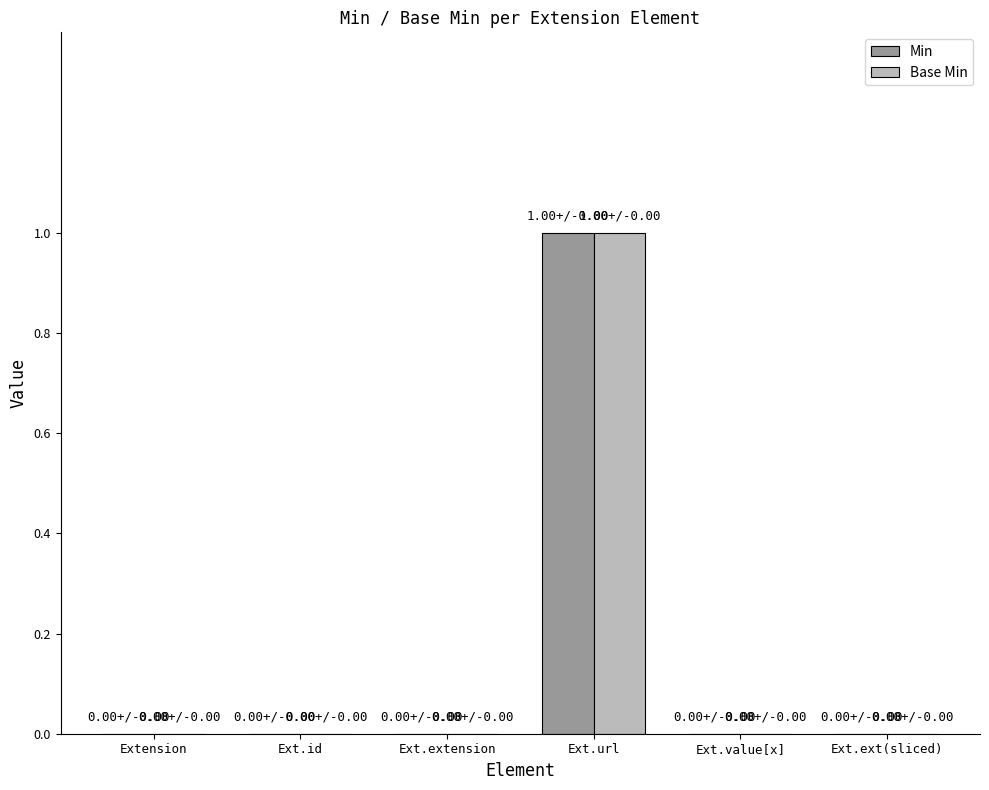

The Min series shows 1 at Ext.value[x]. True or false?

False